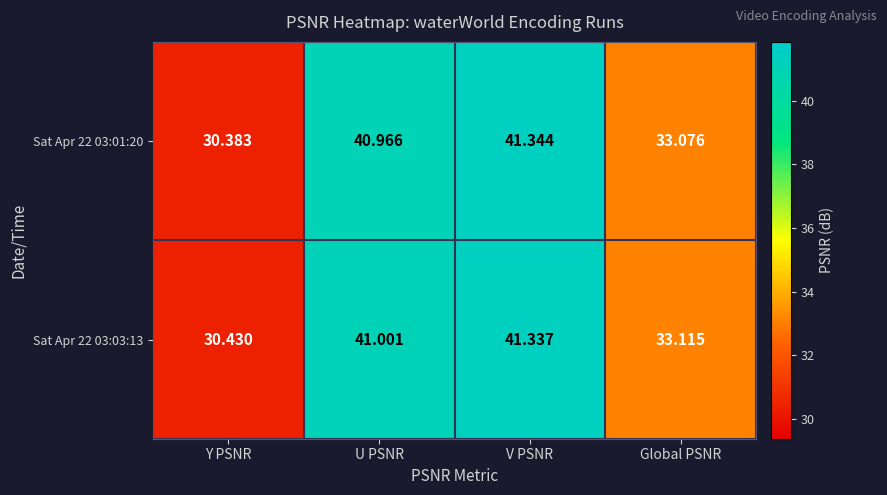

At which label does Sat Apr 22 03:03:13 first exceed 41?

U PSNR